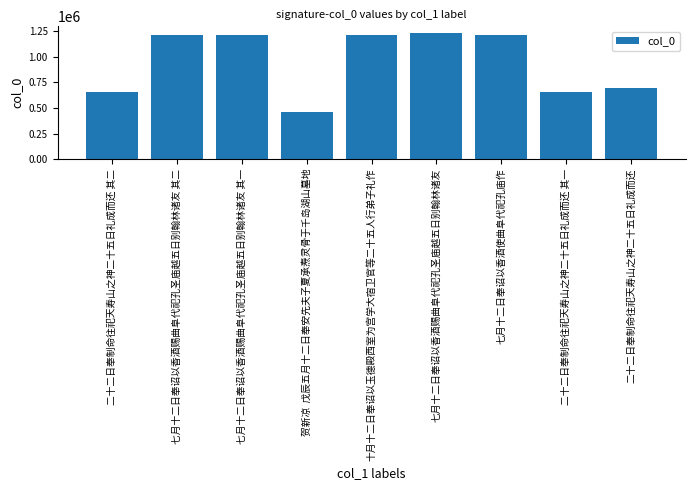

What is the label of the 5th bar from the left?

十月十二日奉诏以玉德殿西室为宫学大宿卫官等二十五人行弟子礼作